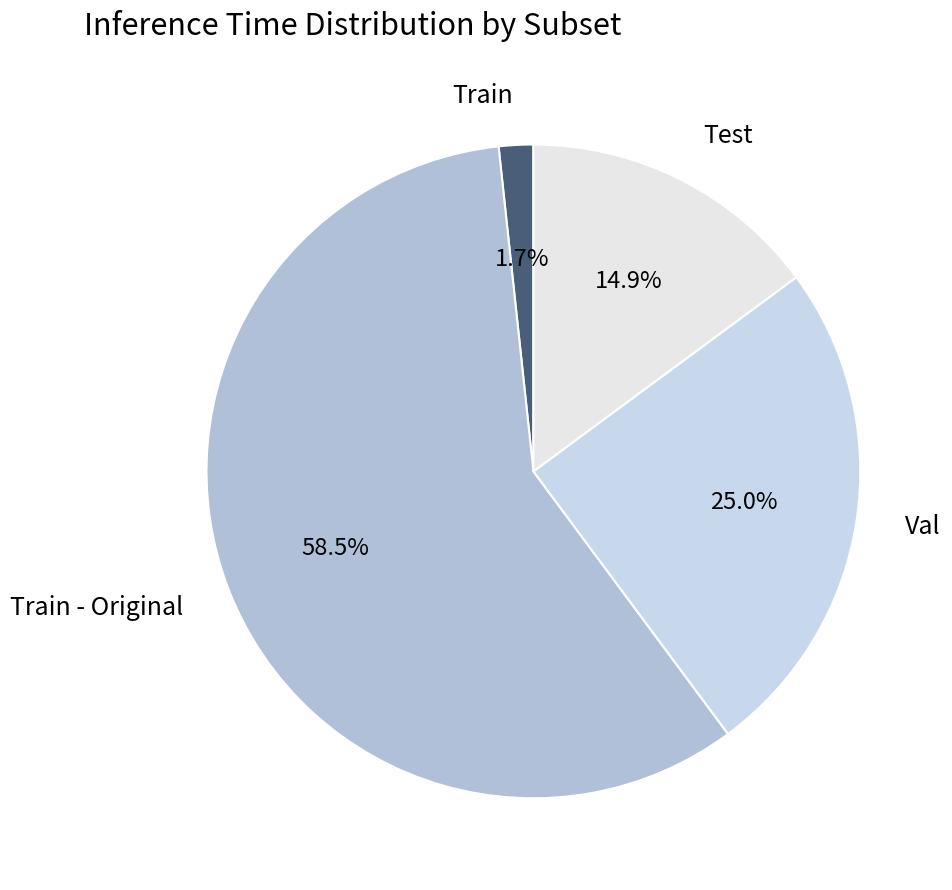

Between Train and Train - Original, which is larger?

Train - Original